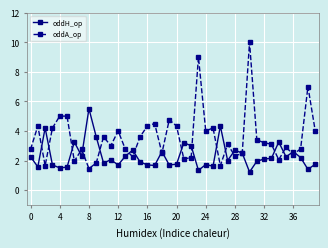

List the series in order of their overall mean, highest first.

oddA_op, oddH_op